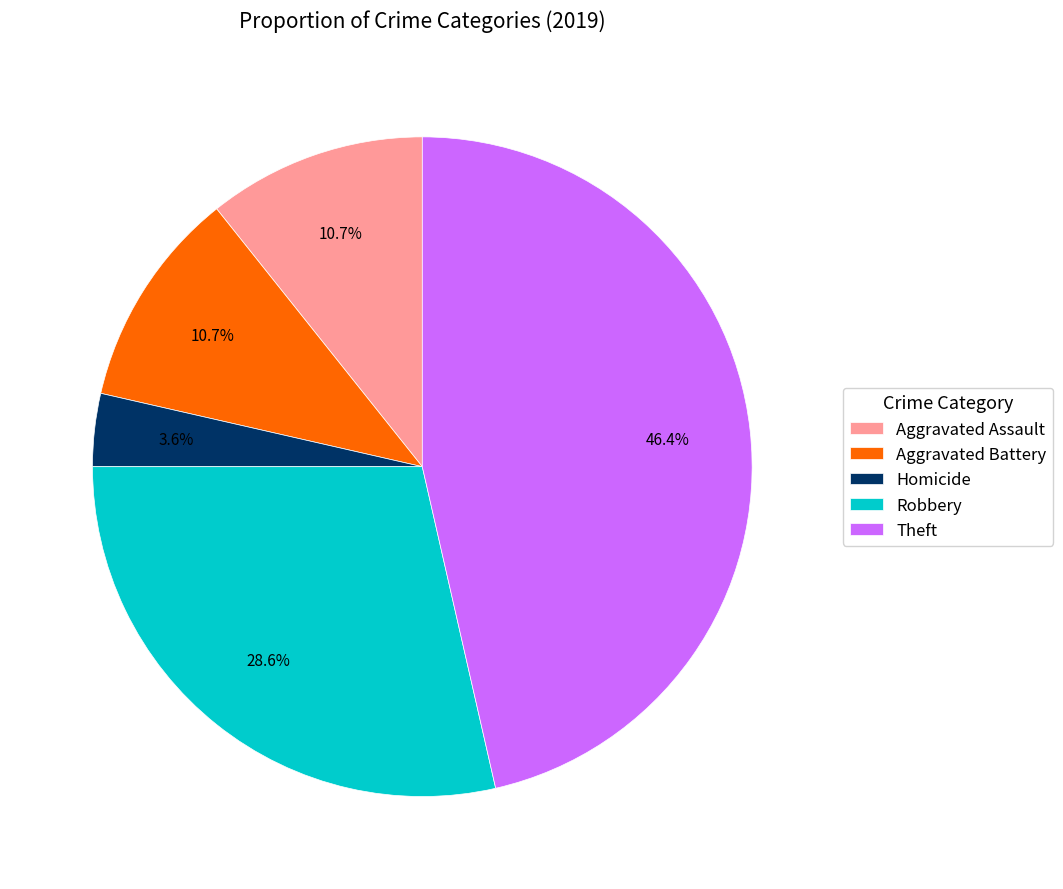

What portion of the pie excludes Aggravated Assault?

89.3%